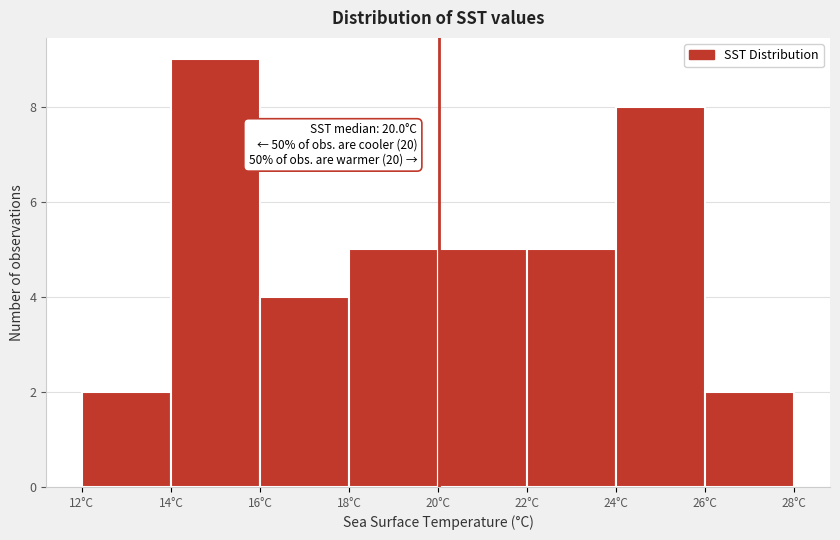

Over which range of the x-axis is the bar tallest?

14 to 16